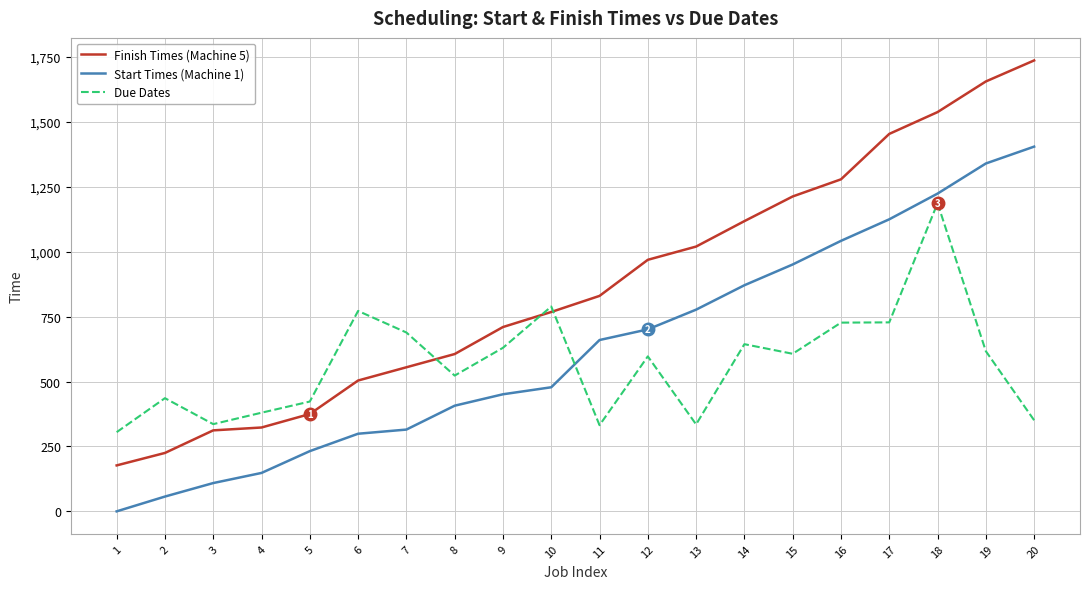

What is the average value of the Start Times (Machine 1) series?

630